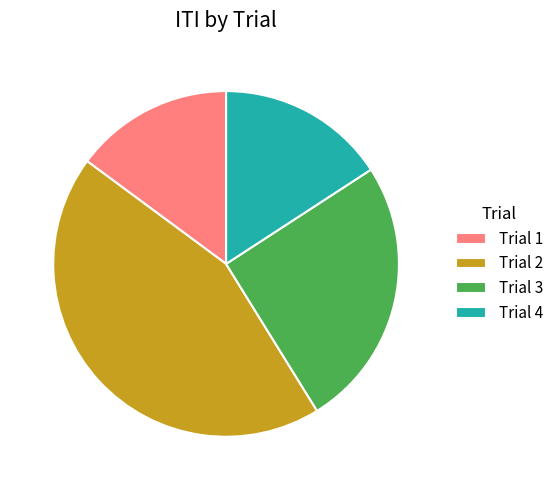

Is there a majority slice in this chart?

No